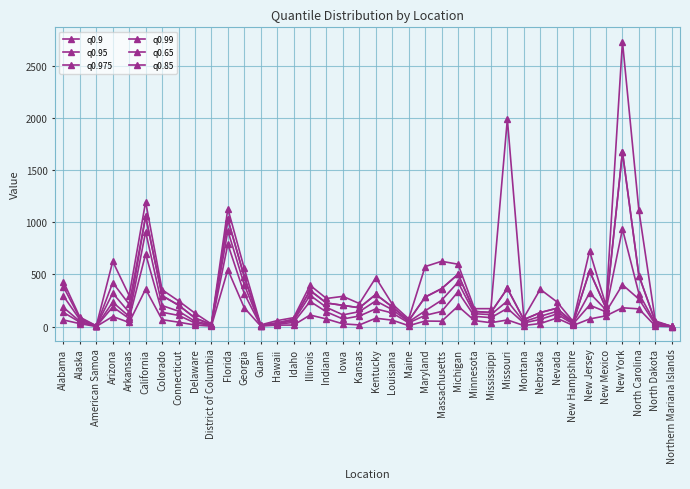

Count the number of data series in this chart.

6